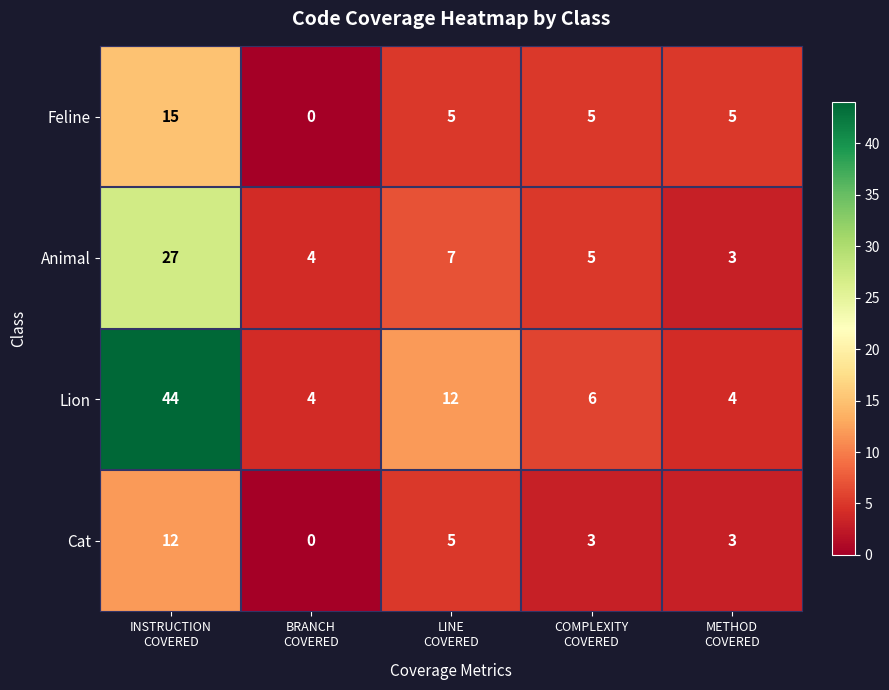

How many series are shown in this chart?

4